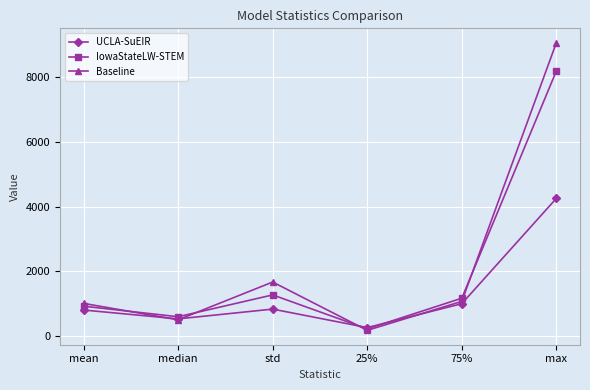

What position from the left is max?

6